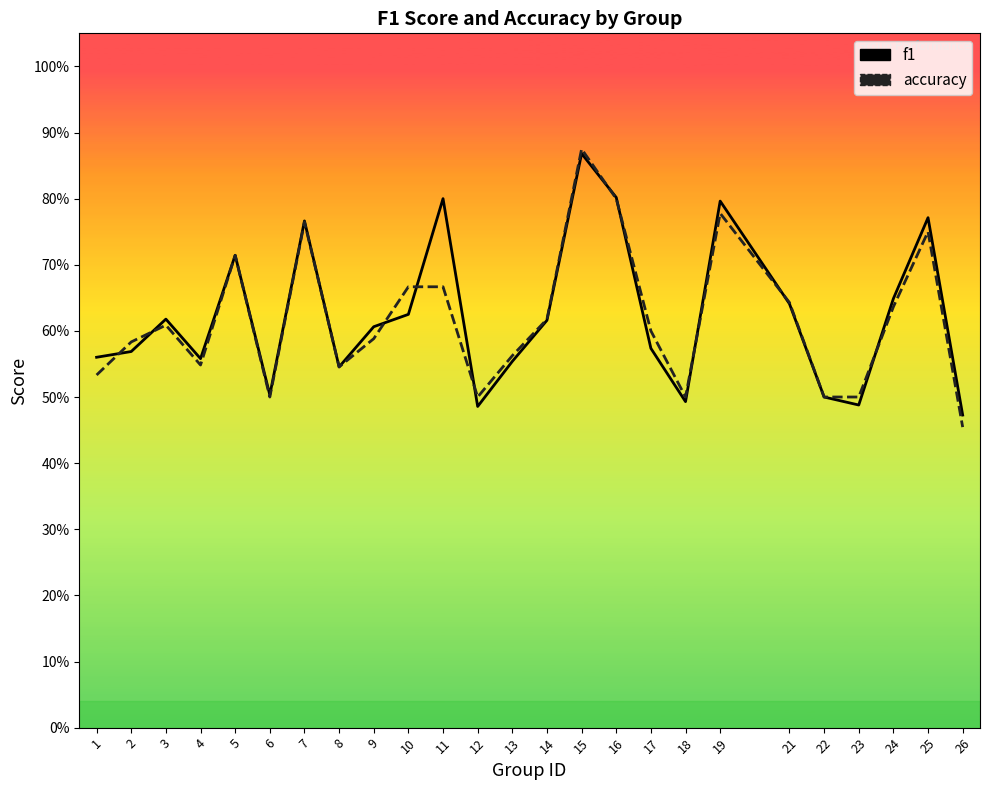

Is it true that accuracy equals 0.9 at 14?

False